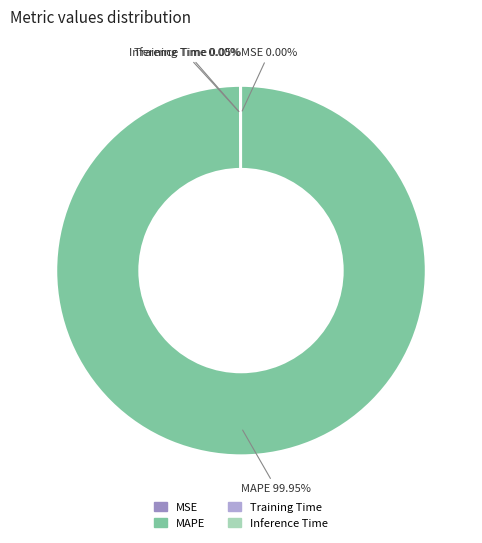

Is there any slice that represents more than half of the pie?

Yes